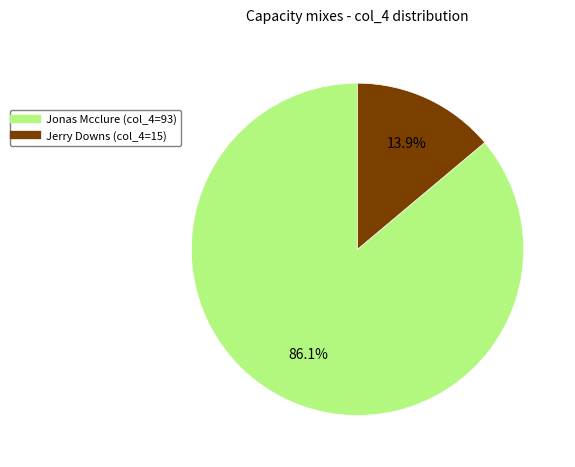

To the nearest percent, what is the average slice percentage?

50%